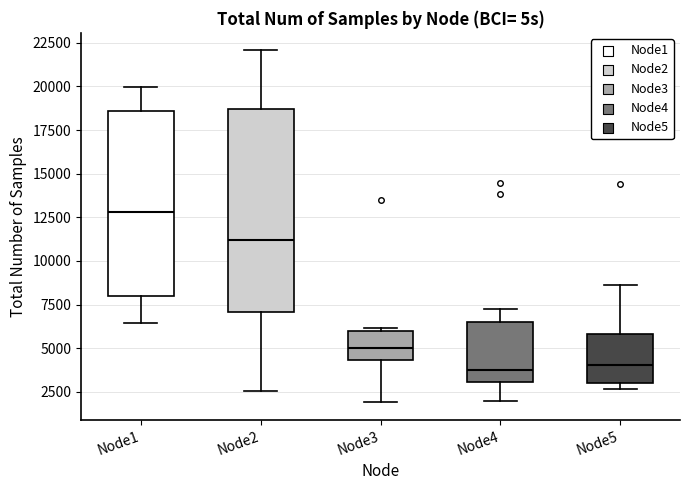

Reading left to right, transcribe this box plot: for each box, give where its median line is, the range the box spans, and where its two whiskers end, as read against the y-axis. The values are not printed on the chart, so give them approximately, as read against the axis.

Node1: median 13000, box 8000 to 18500, whiskers 6500 to 20000
Node2: median 11000, box 7000 to 18500, whiskers 2500 to 22000
Node3: median 5000, box 4500 to 6000, whiskers 2000 to 6000 (just above the box's upper edge)
Node4: median 4000, box 3000 to 6500, whiskers 2000 to 7000
Node5: median 4000, box 3000 to 6000, whiskers 2500 to 8500